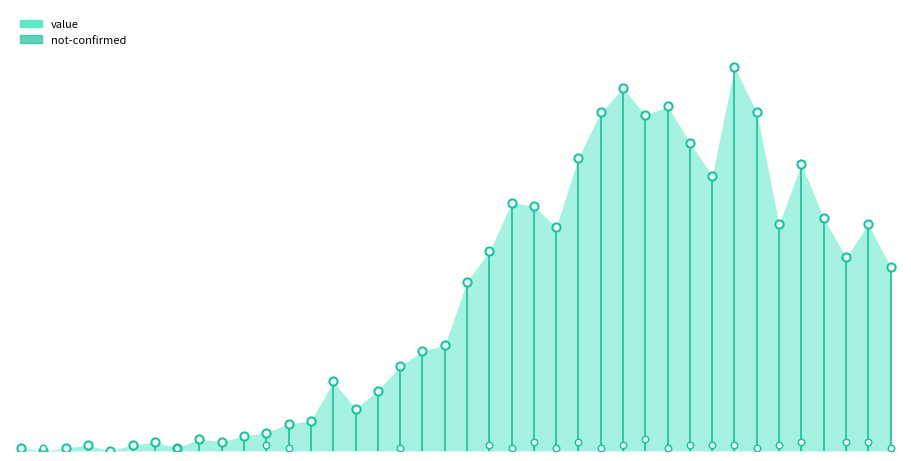

What is the ratio of the value at 2020-04-06 to the value at 2020-03-11?

6.1